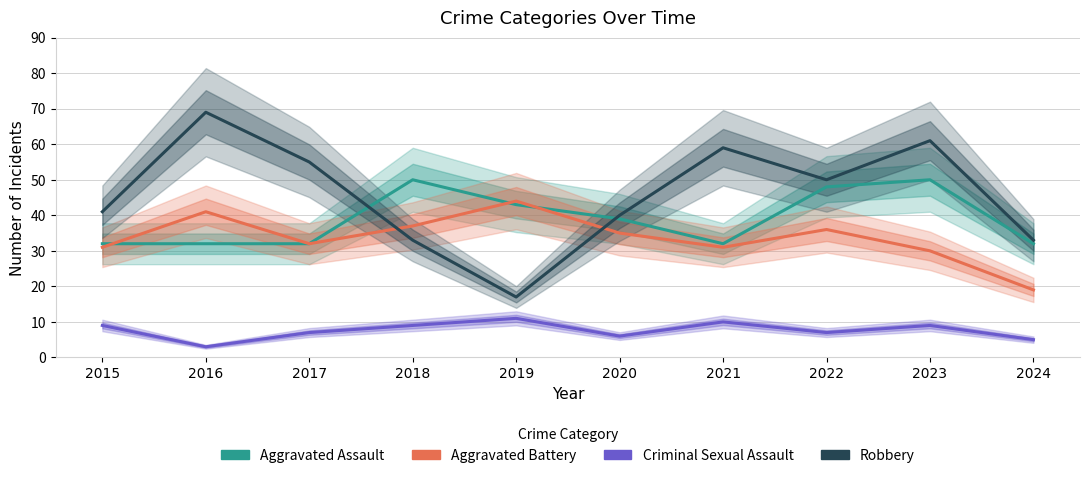

Is this an area chart (filled region under the line)?

No